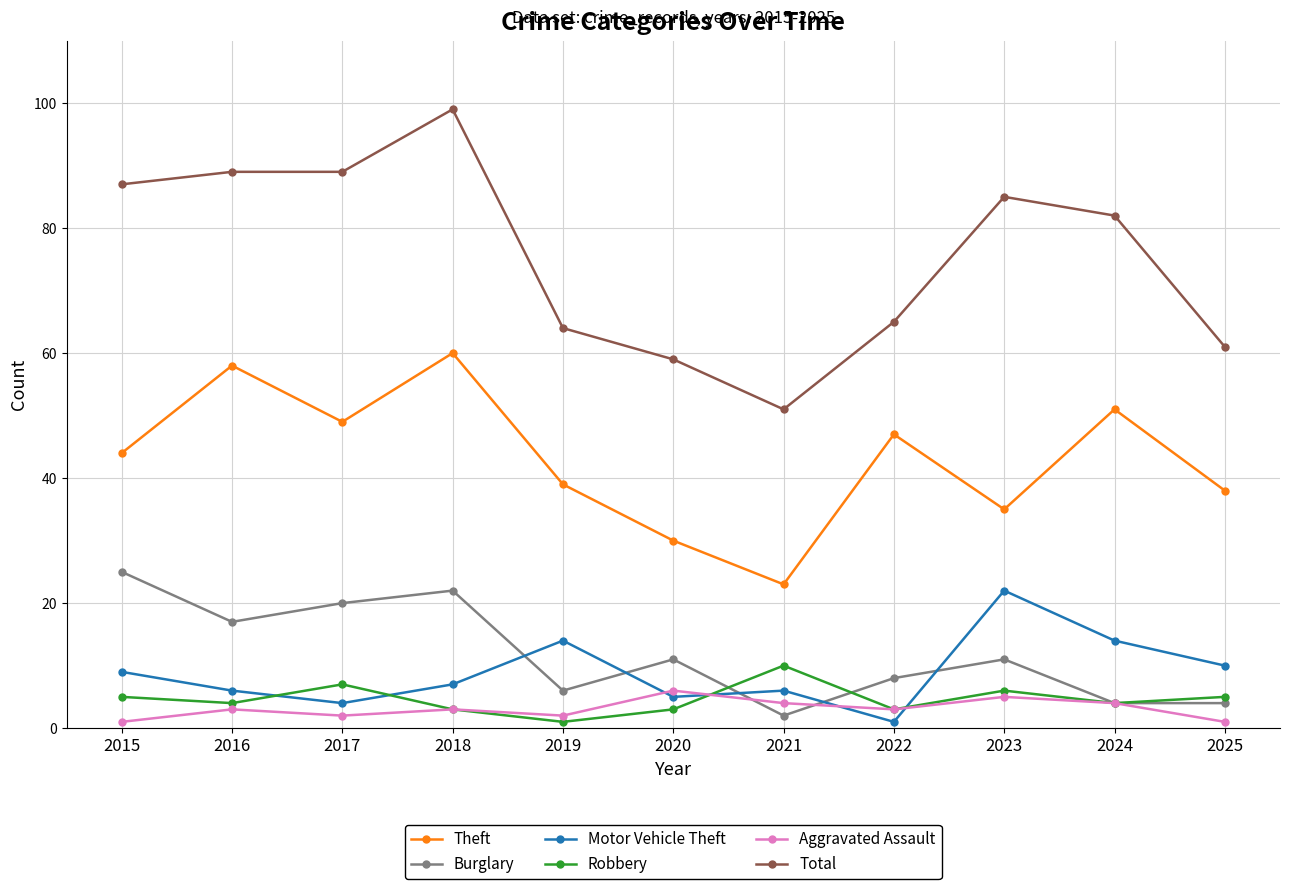

What is the spread (max minus min) of values at 2024?

78